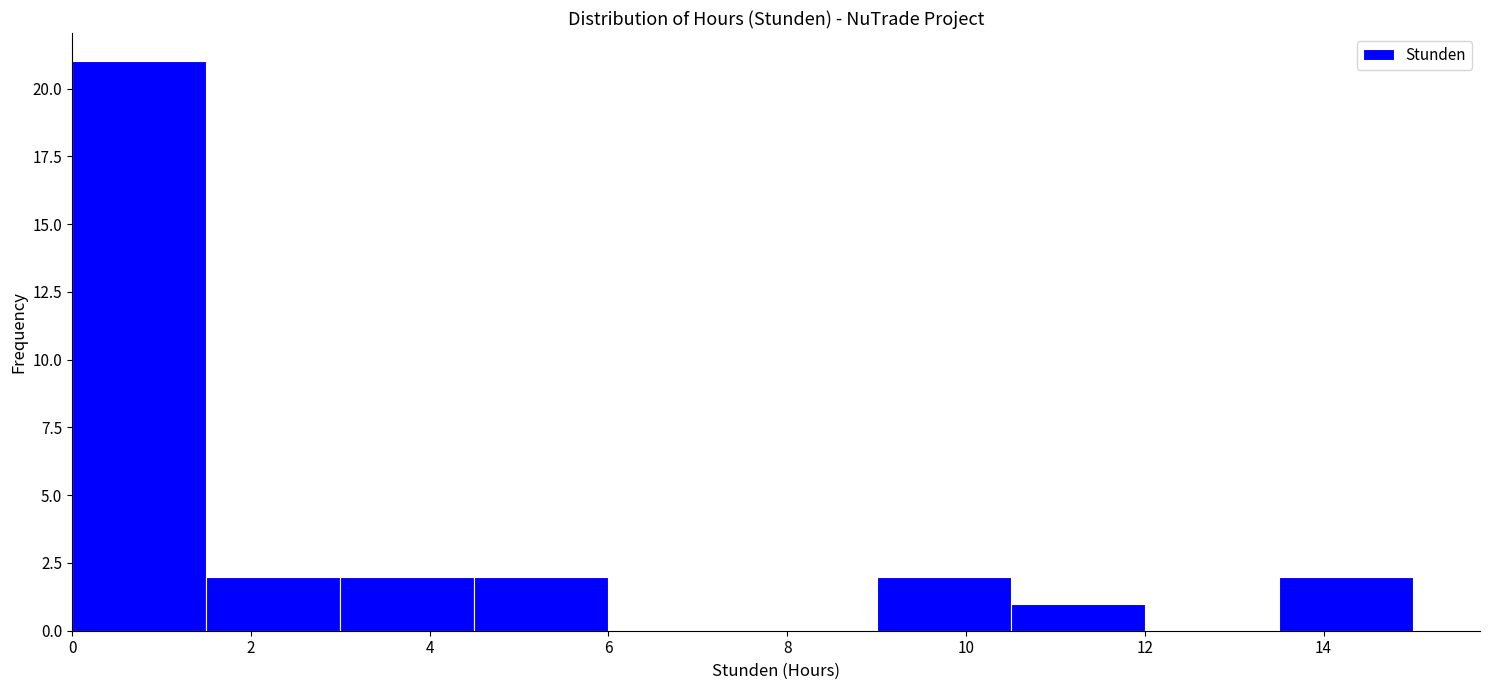

Reading left to right, list every bar in this chart as the range it spans on the x-axis followed by its height. Neither the bar edges nor the heights are printed on the chart, so give them approximately, as read against the axes.

0.0 to 1.5: 21
1.5 to 3.0: 2
3.0 to 4.5: 2
4.5 to 6.0: 2
6.0 to 7.5: 0
7.5 to 9.0: 0
9.0 to 10.5: 2
10.5 to 12.0: 1
12.0 to 13.5: 0
13.5 to 15.0: 2